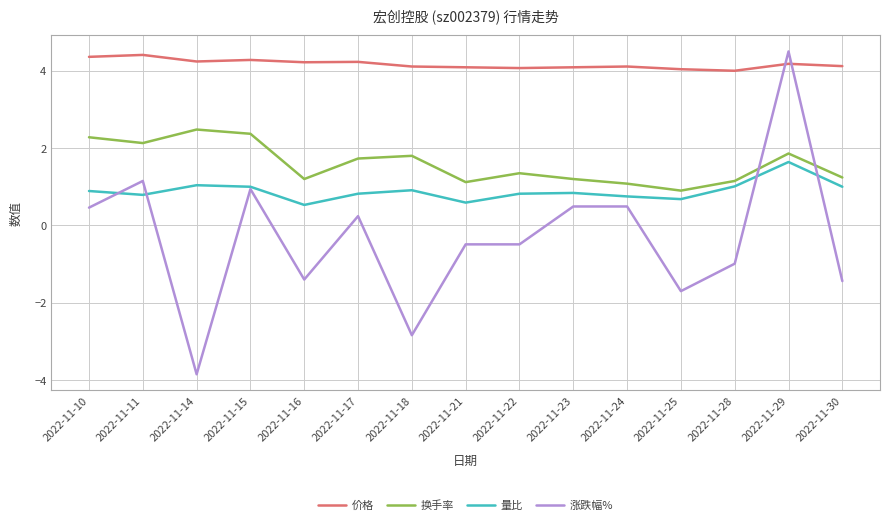

What is the difference between the highest and lowest values at 2022-11-24?

3.6